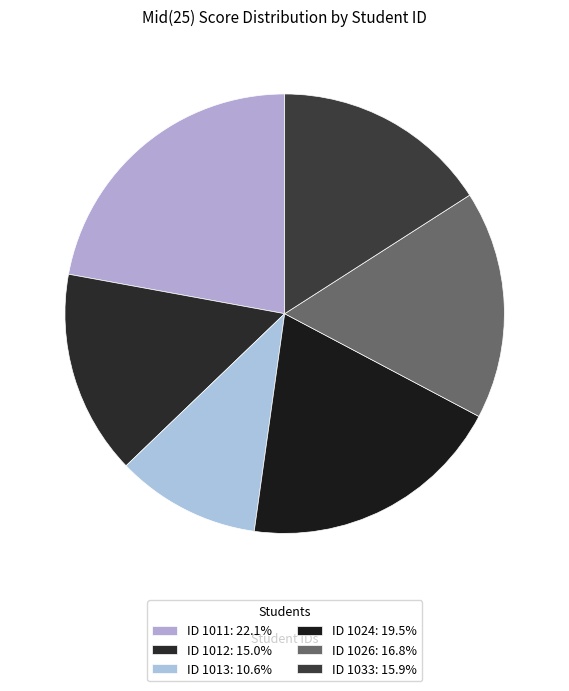

How many slices are in this pie chart?

6